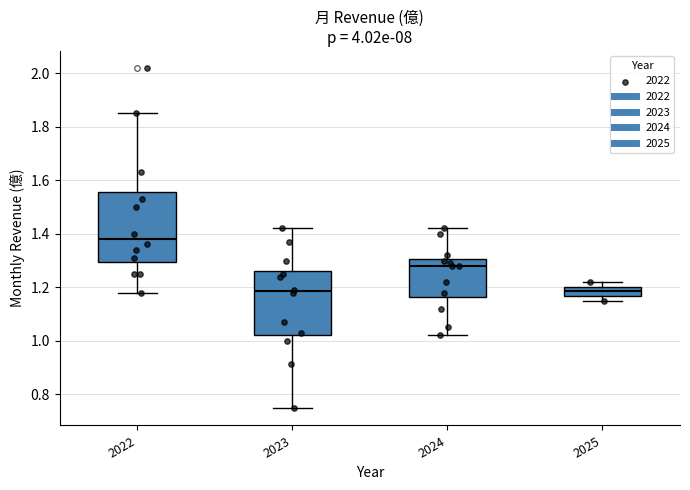

Where is the lower edge of the box at x = 2025 on the y-axis? The values are not printed on the chart, so give them approximately, as read against the axis.

1.16